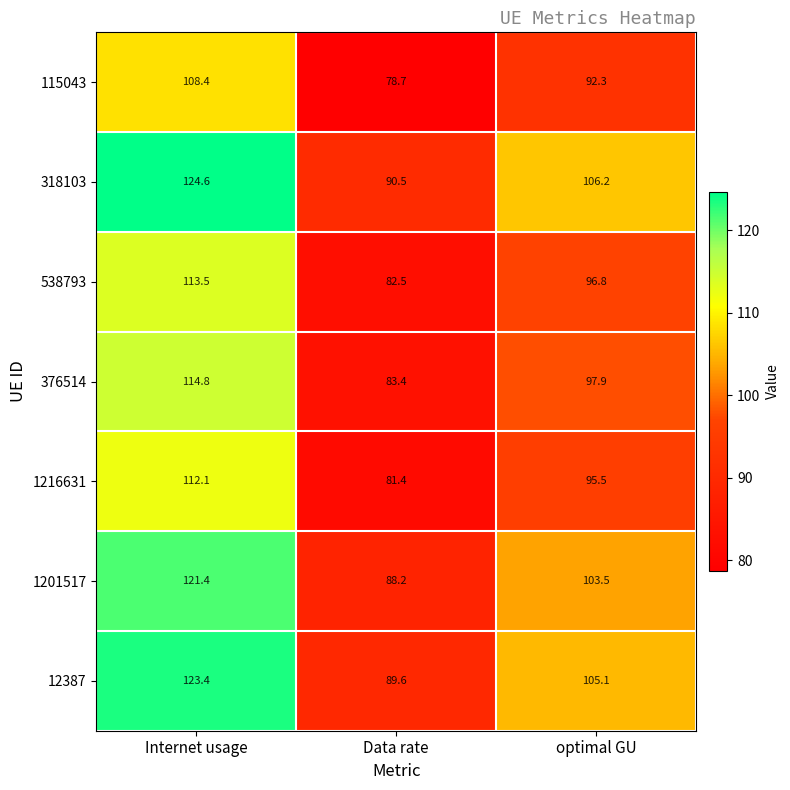

List the series in order of their peak value, lowest first.

115043, 1216631, 538793, 376514, 1201517, 12387, 318103